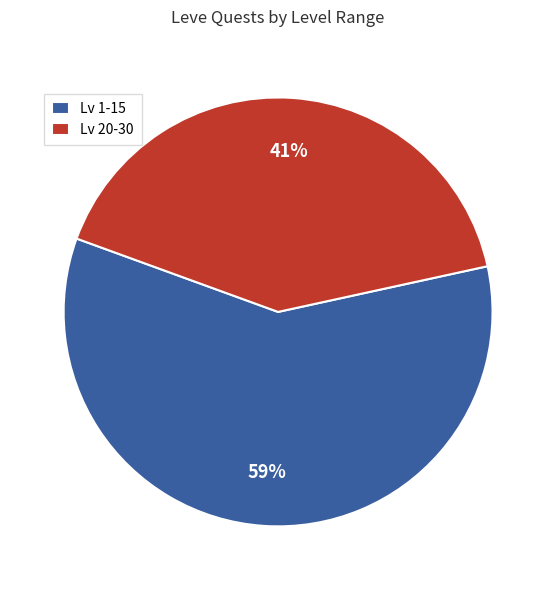

How many segments does this pie chart have?

2